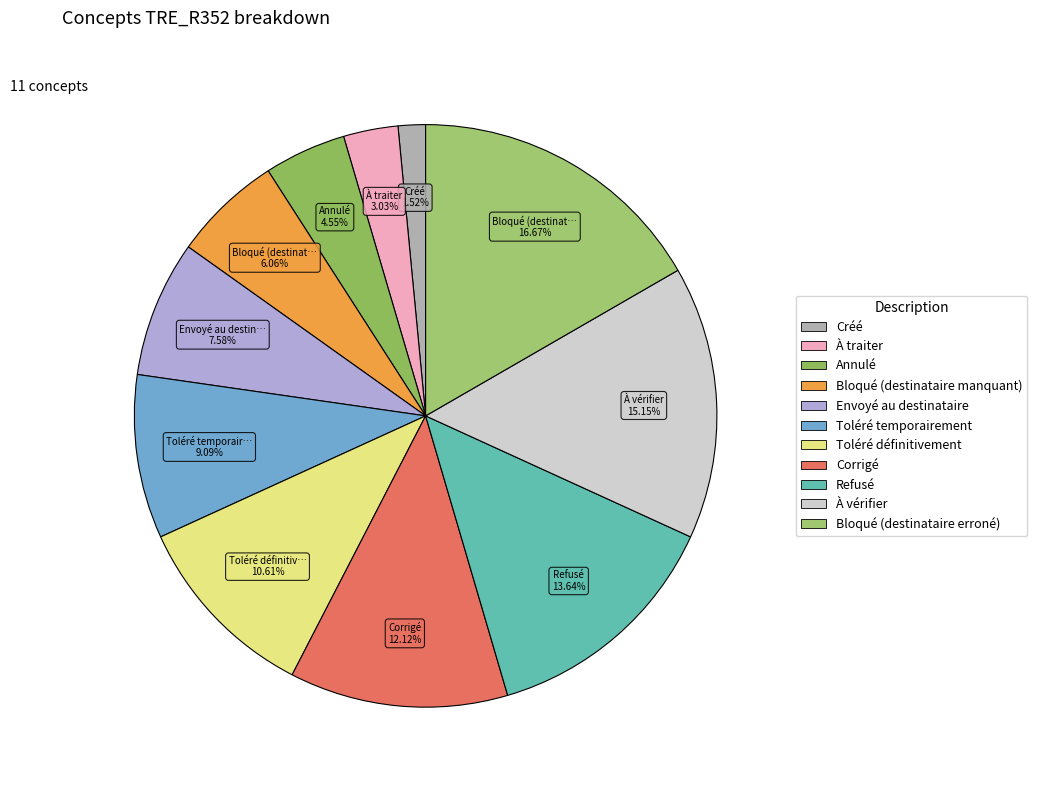

What percentage is the À vérifier slice, to the nearest percent?

15%